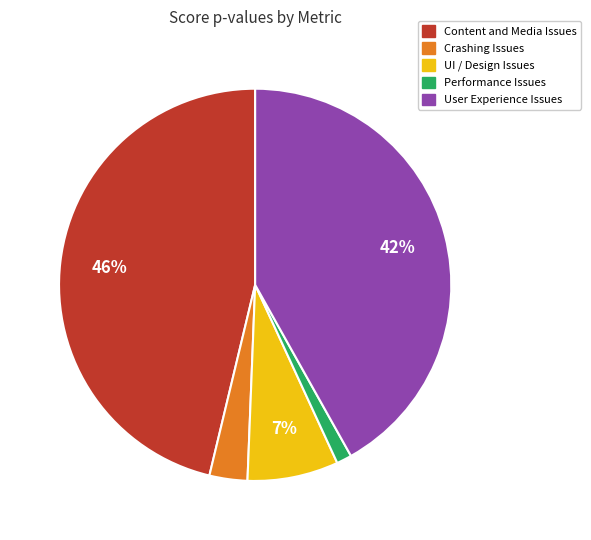

Is there a majority slice in this chart?

No